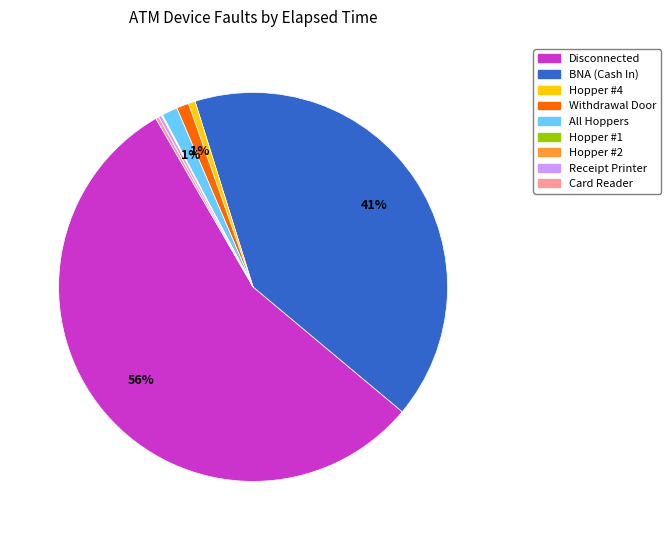

Which category has the biggest portion of the pie?

Disconnected